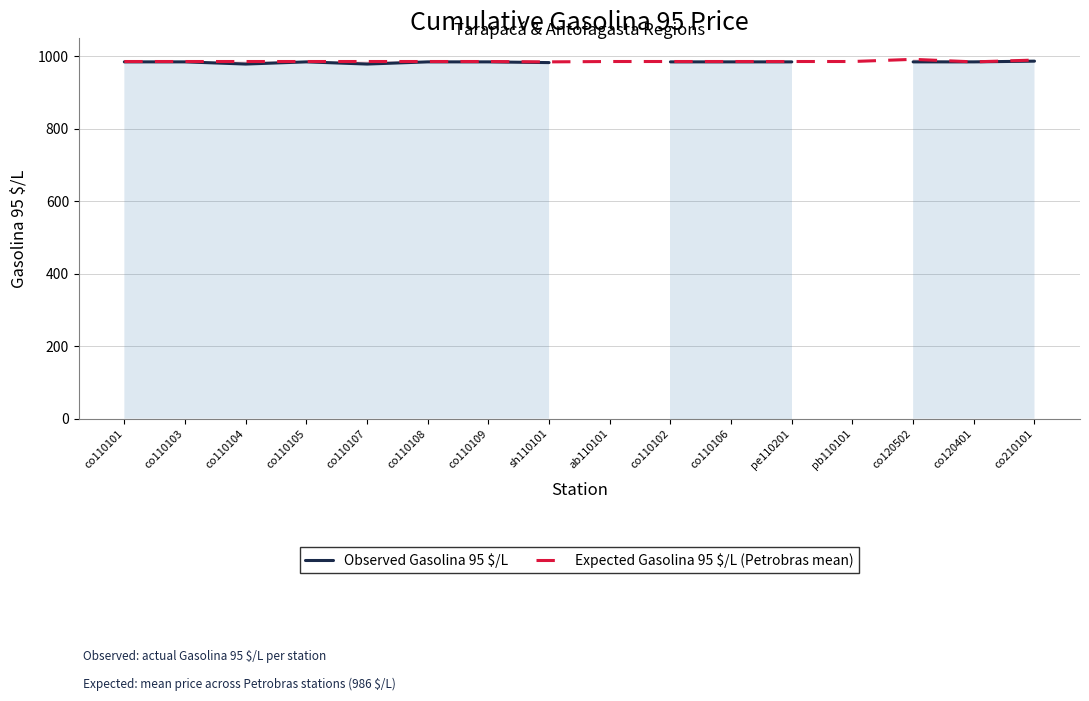

Is the value of Observed Gasolina 95 $/L at co110106 greater than the value of Expected Gasolina 95 $/L (Petrobras mean) at co110109?

No